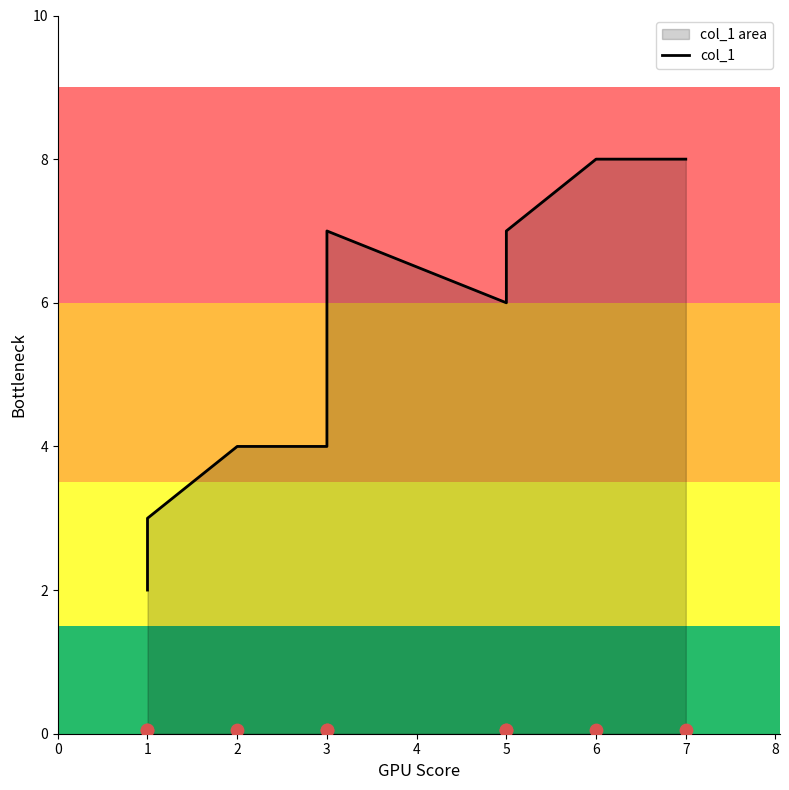

What is the ratio of the value at 5 to the value at 6?

0.8